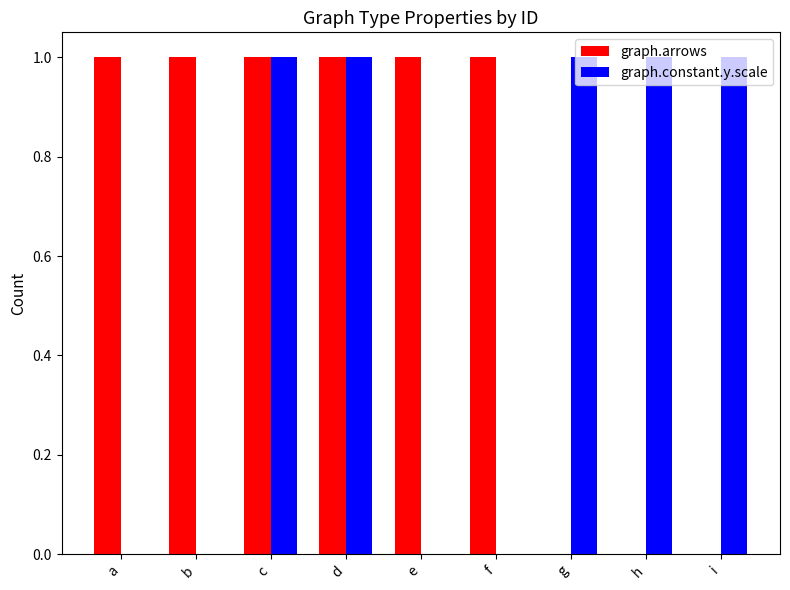

Reading right to left, what are all the values shown in this chart?

graph.arrows: i=0	h=0	g=0	f=1	e=1	d=1	c=1	b=1	a=1
graph.constant.y.scale: i=1	h=1	g=1	f=0	e=0	d=1	c=1	b=0	a=0